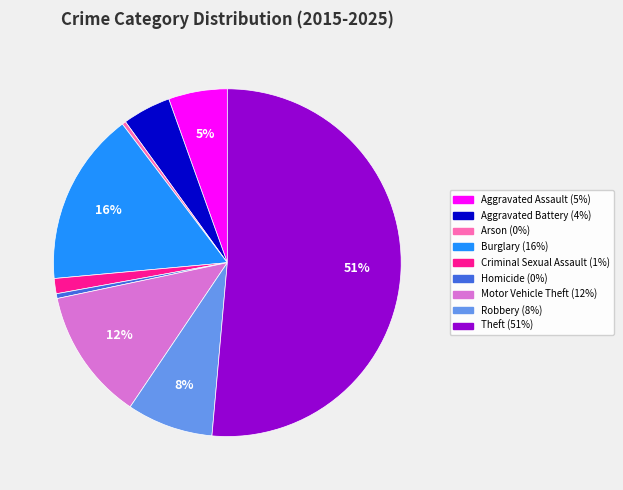

The Aggravated Battery slice represents 4% of the pie. True or false?

True